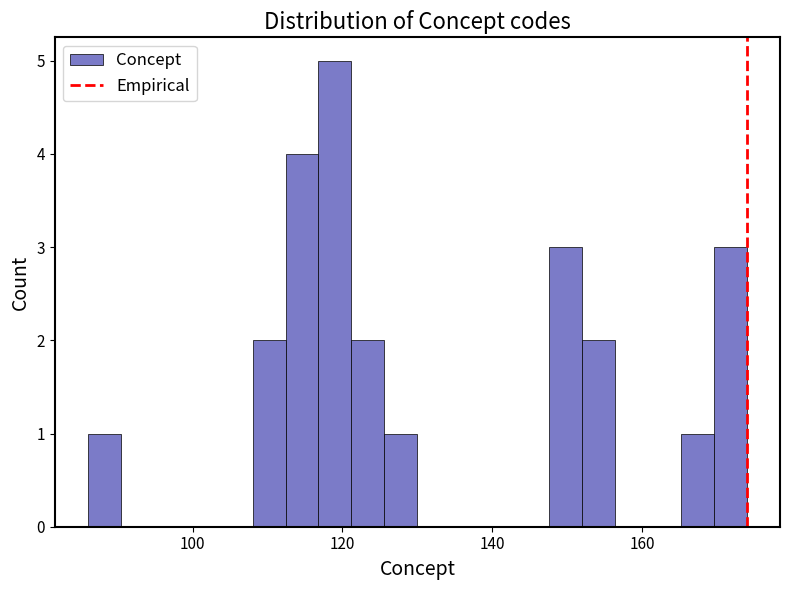

Around what value on the x-axis is the tallest bar? Give the approximate position of its centre, as read against the axis.

120